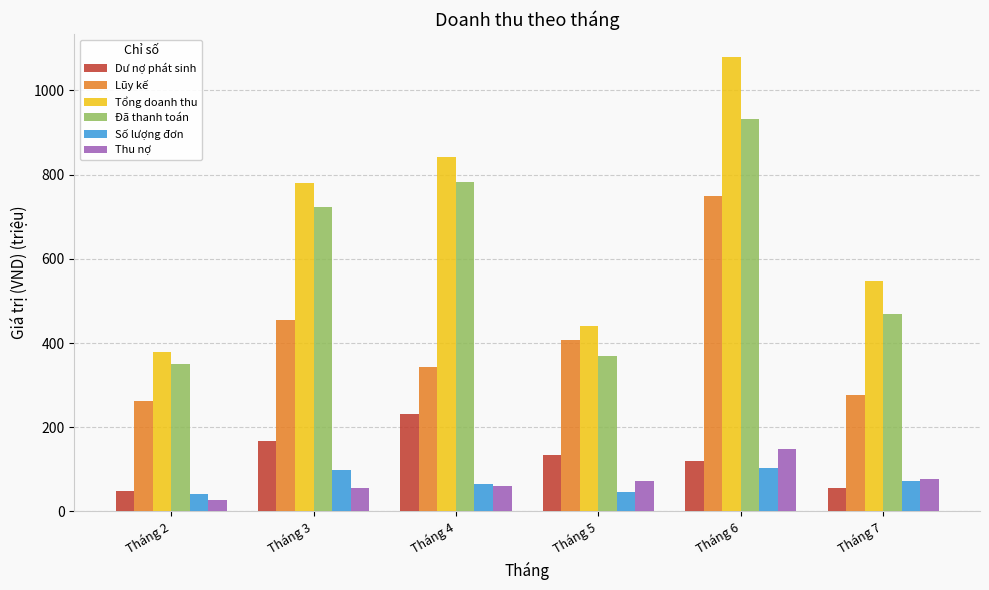

What is the spread (max minus min) of values at Tháng 7?

490.7